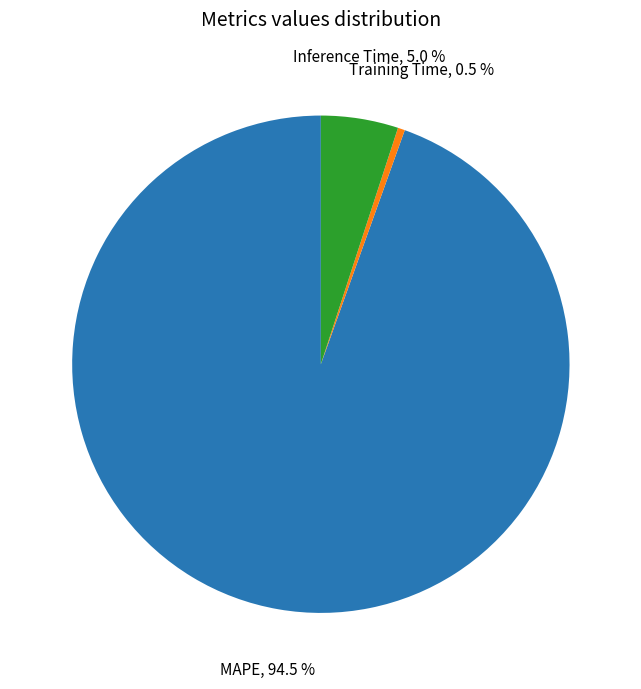

Rank the categories by value from lowest to highest.

Training Time, Inference Time, MAPE